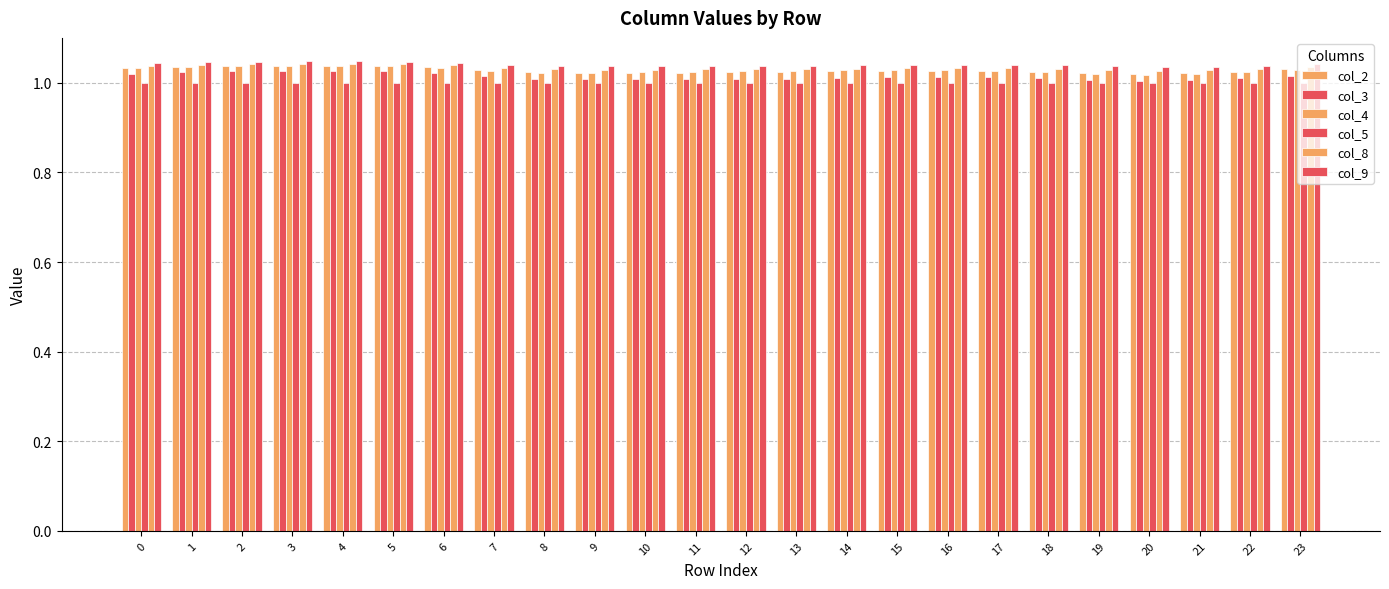

What value does the col_8 series have at 16?

1.0